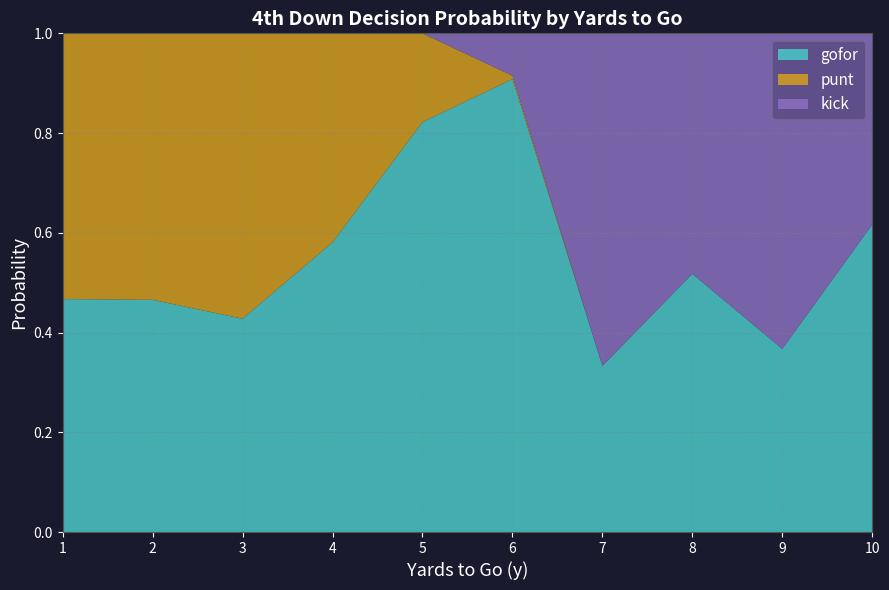

True or false: gofor has a value of 0.7 at 3.

False